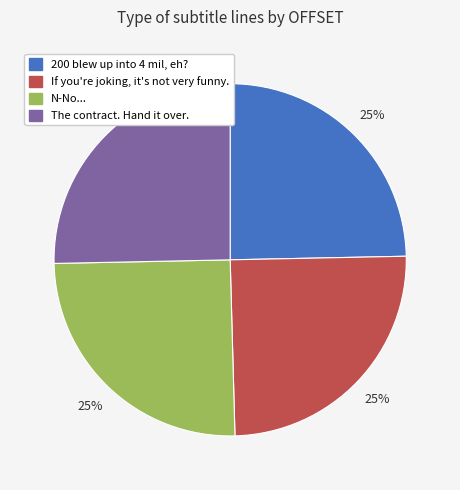

The If you're joking, it's not very funny. slice represents 25% of the pie. True or false?

True